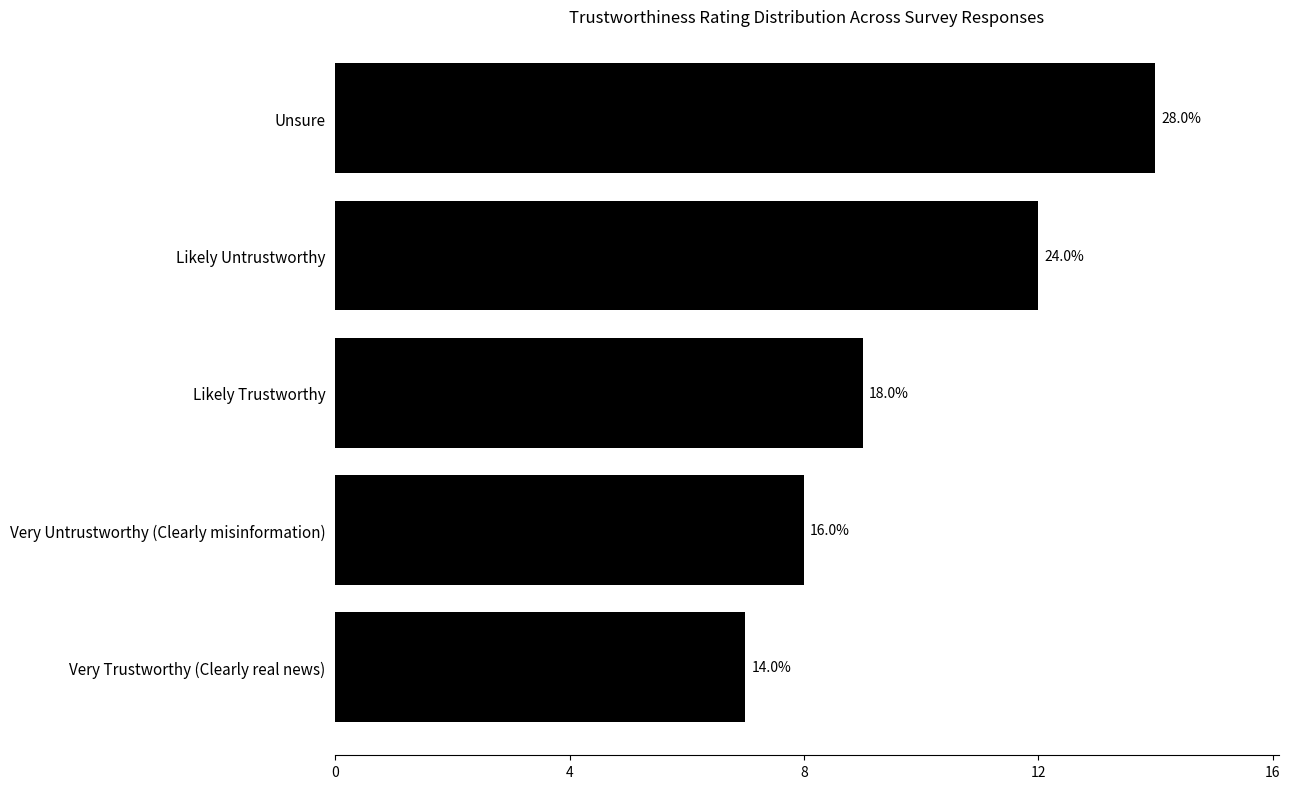

Does the chart contain any negative values?

No